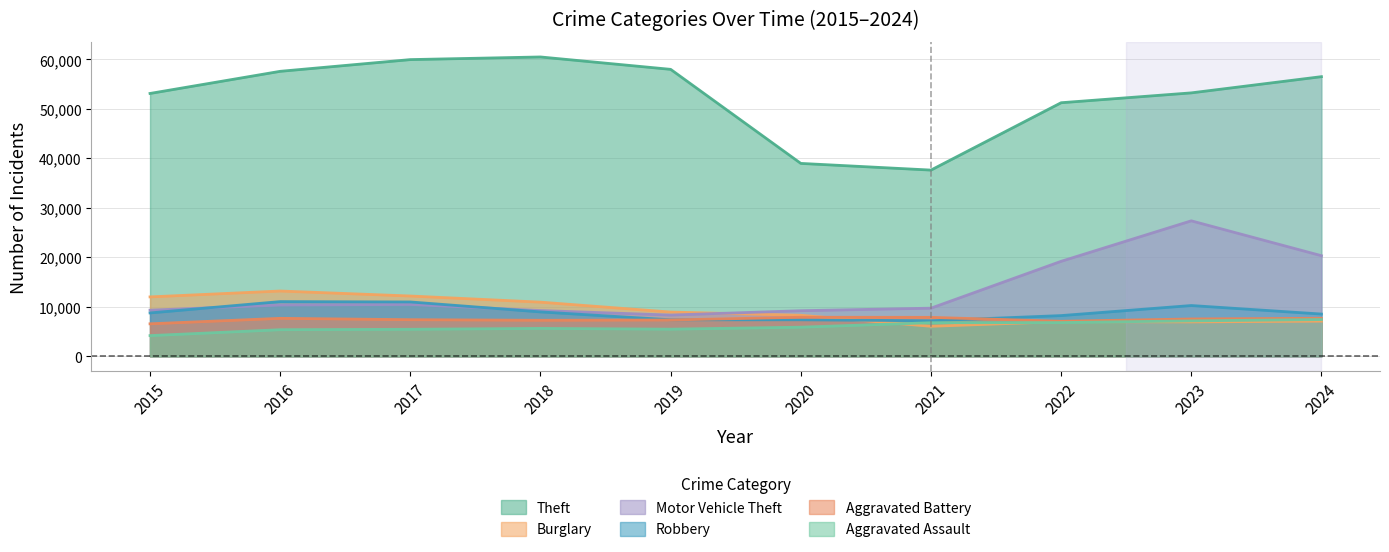

At which label does Burglary first exceed 8941?

2015